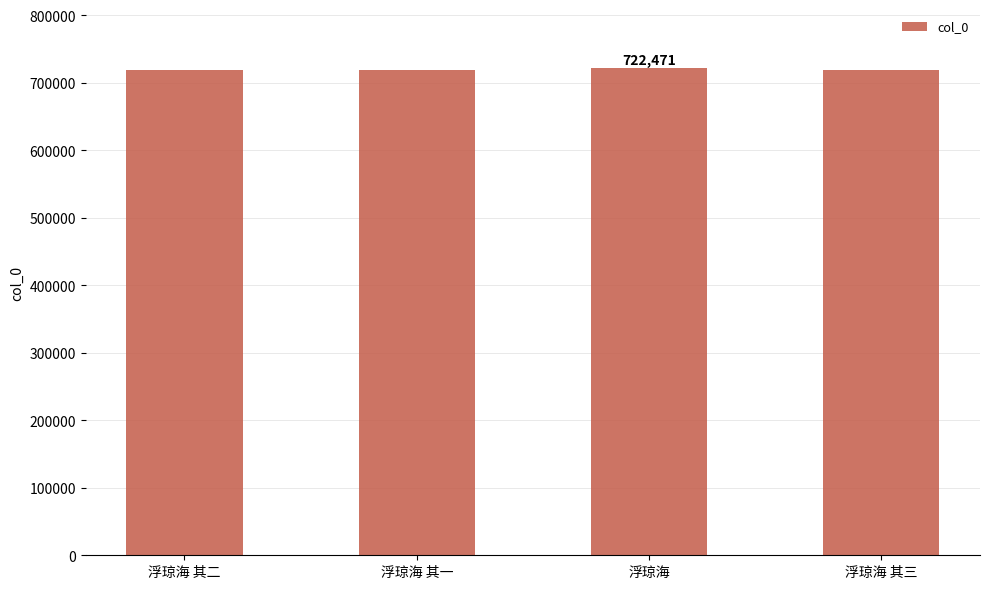

What is the minimum value shown in the chart?

719302